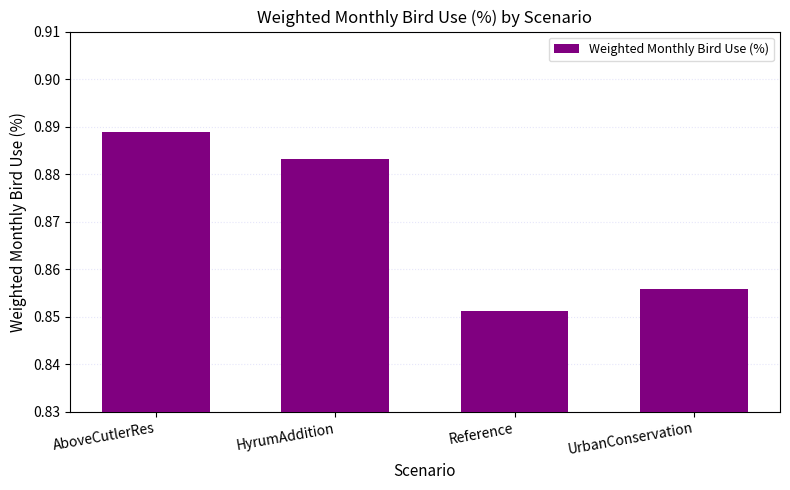

Count the number of categories in the chart.

4